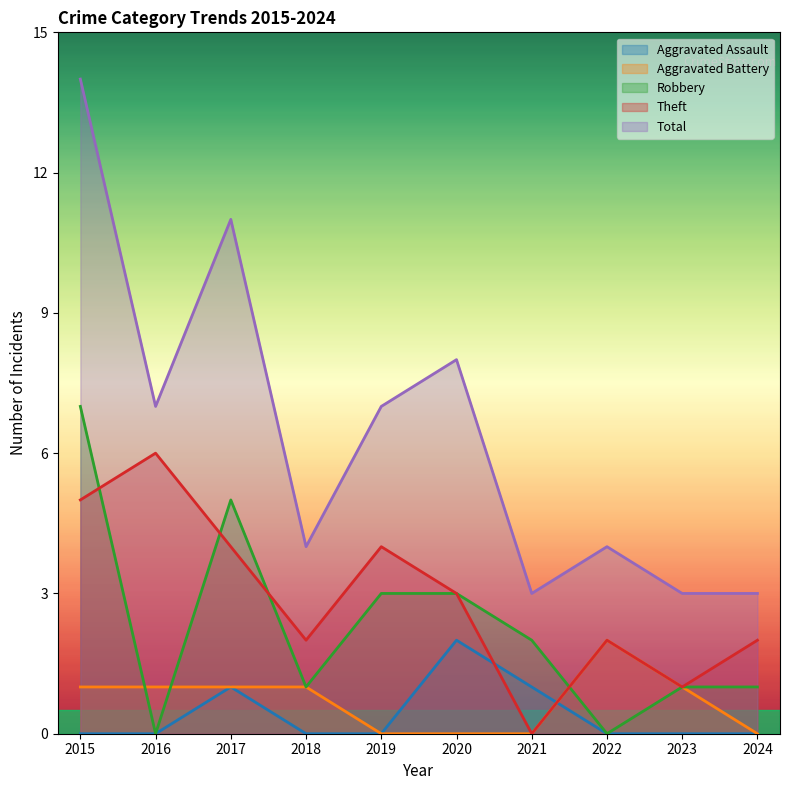

True or false: Total has a value of 12 at 2019.

False